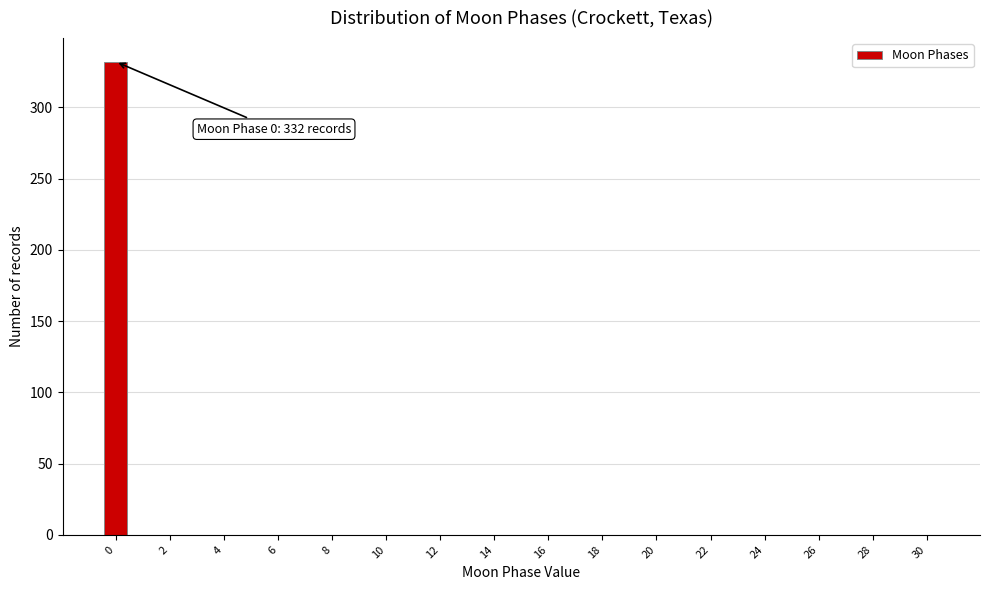

Over which range of the x-axis is the bar tallest?

-0.5 to 0.5